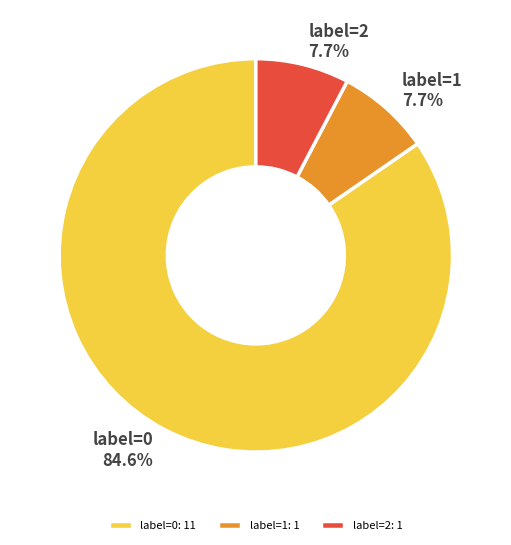

To the nearest percent, what is the difference between the label=1 and label=0 slice percentages?

77%